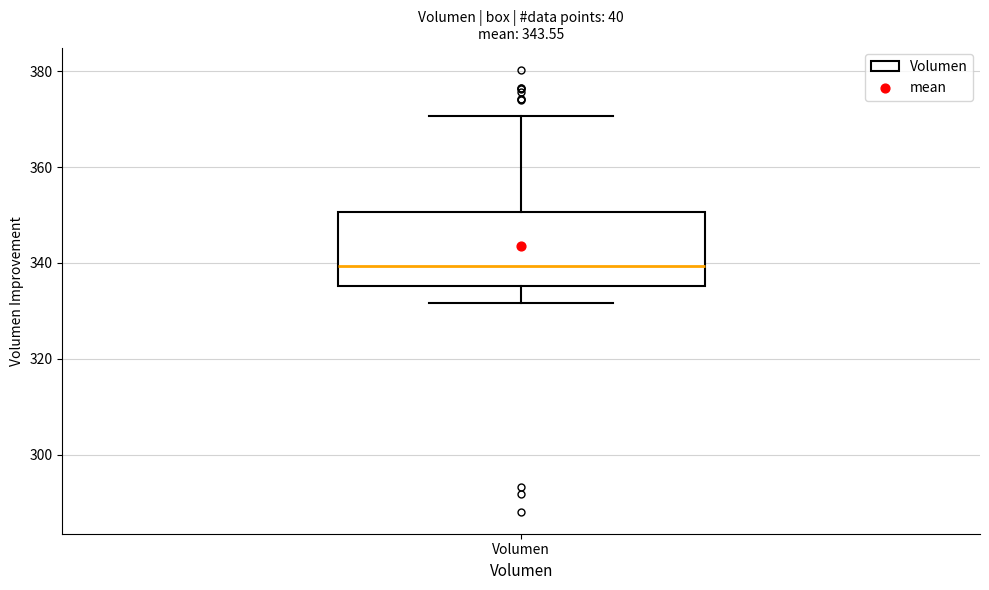

Where does the upper whisker of the box for Volumen end on the y-axis? The values are not printed on the chart, so give them approximately, as read against the axis.

370